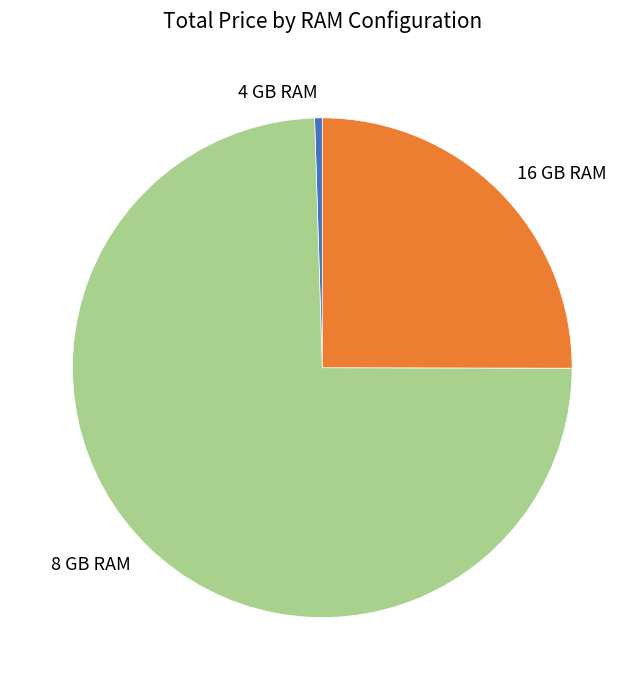

Which category has the smallest portion of the pie?

4 GB RAM